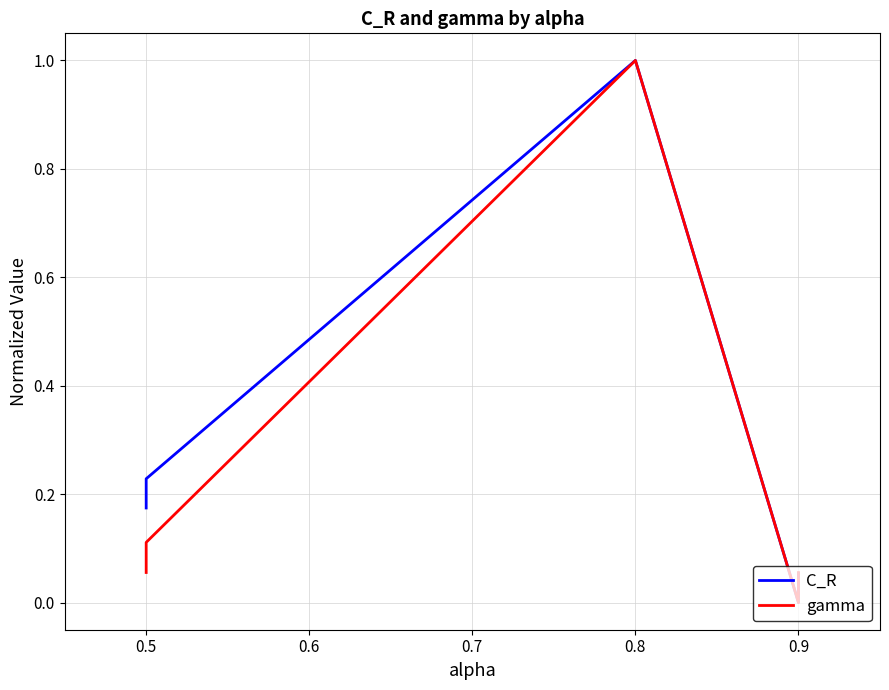

The value of C_R at 0.5 is 0.1. True or false?

False